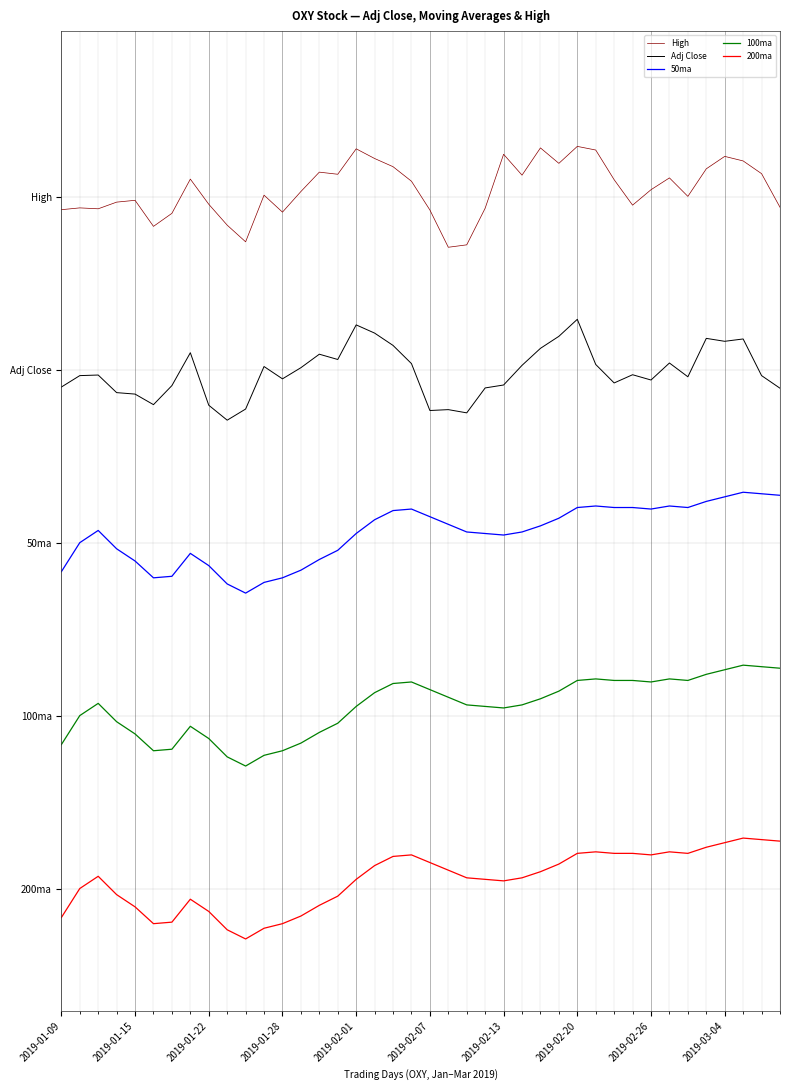

Which category has the lowest value in the 200ma series?

10